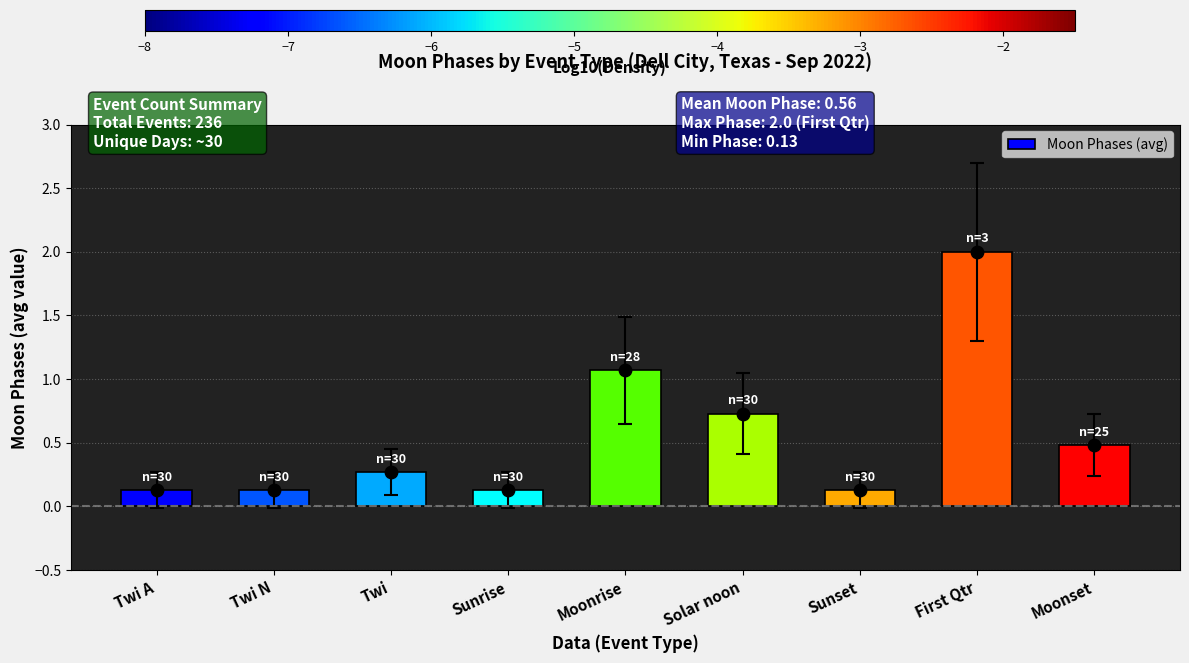

Between Twi N and Sunrise, which is larger?

Twi N